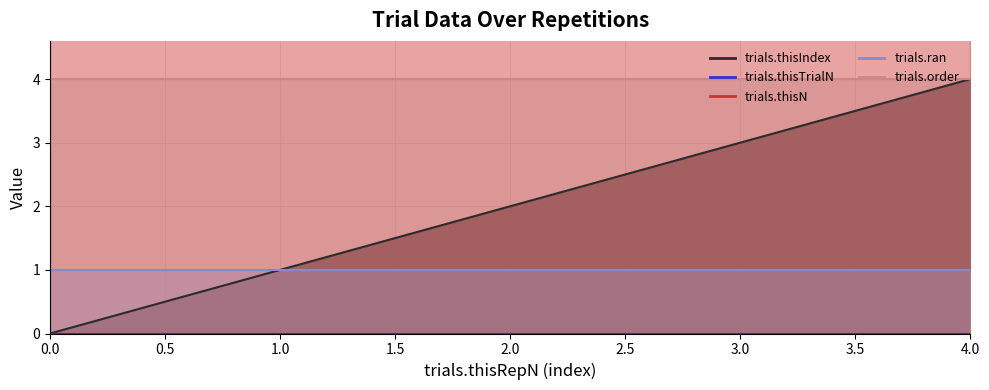

The trials.thisN series shows 9 at 1. True or false?

False